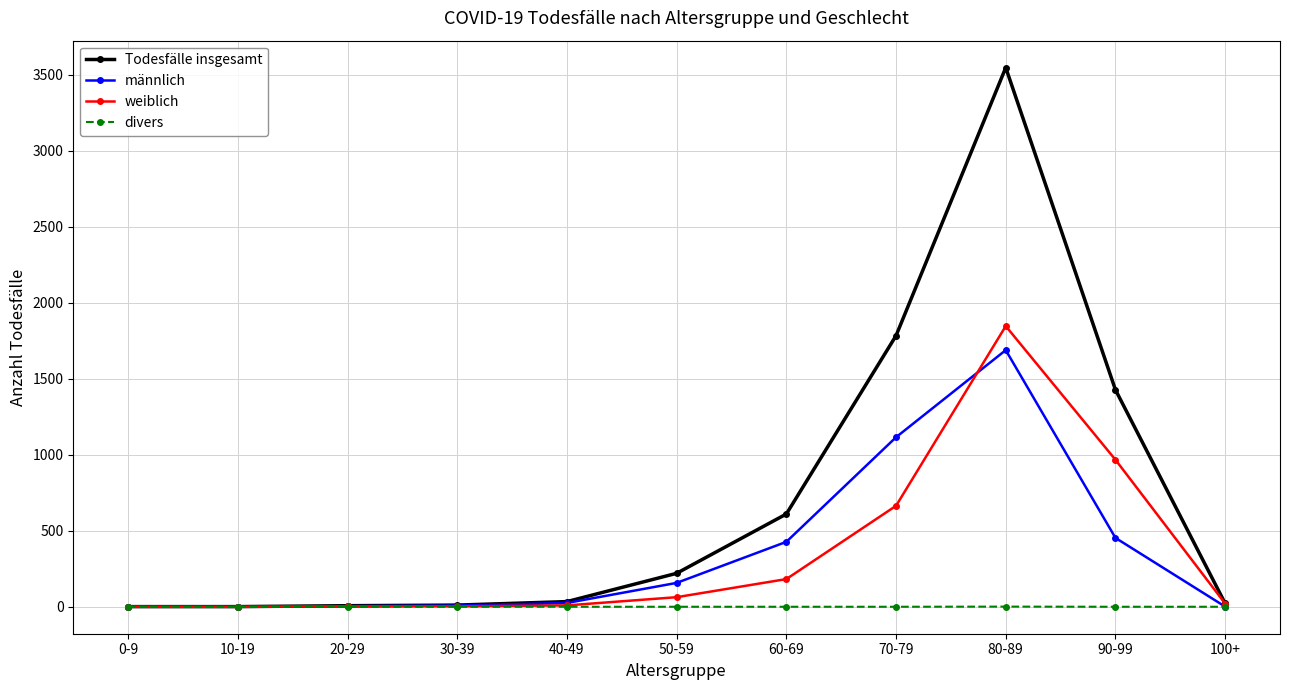

What is the total value across all series at 60-69?

1219